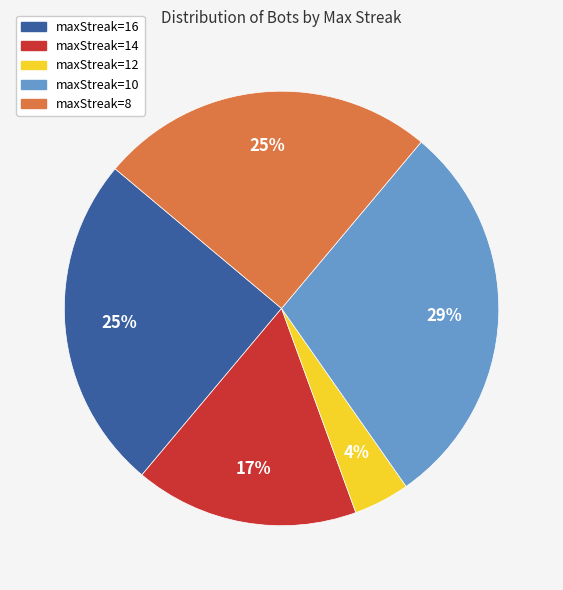

How many slices are in this pie chart?

5